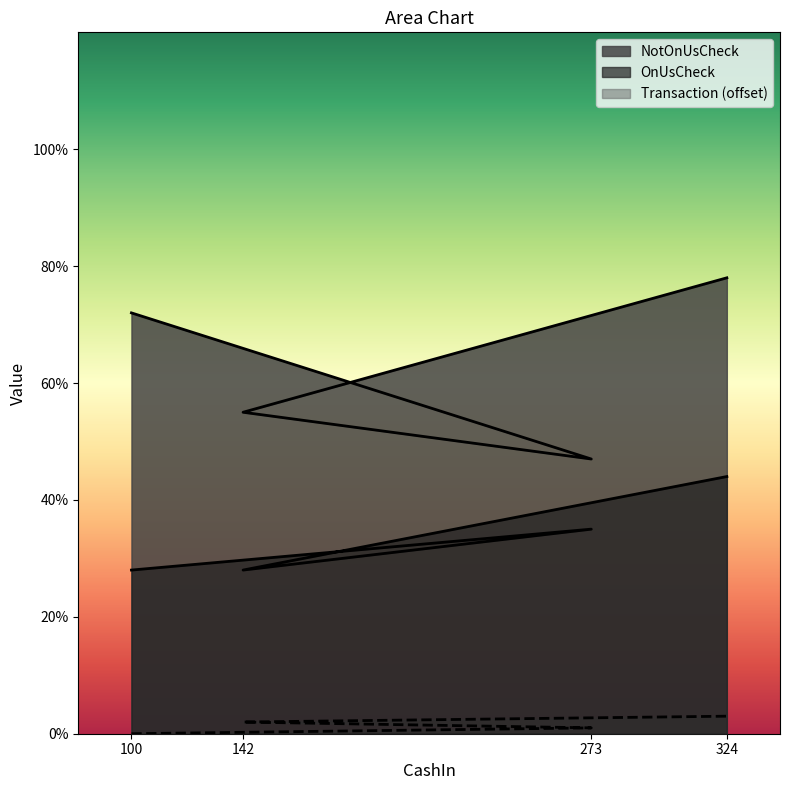

True or false: Transaction and NotOnUsCheck intersect in this chart.

False